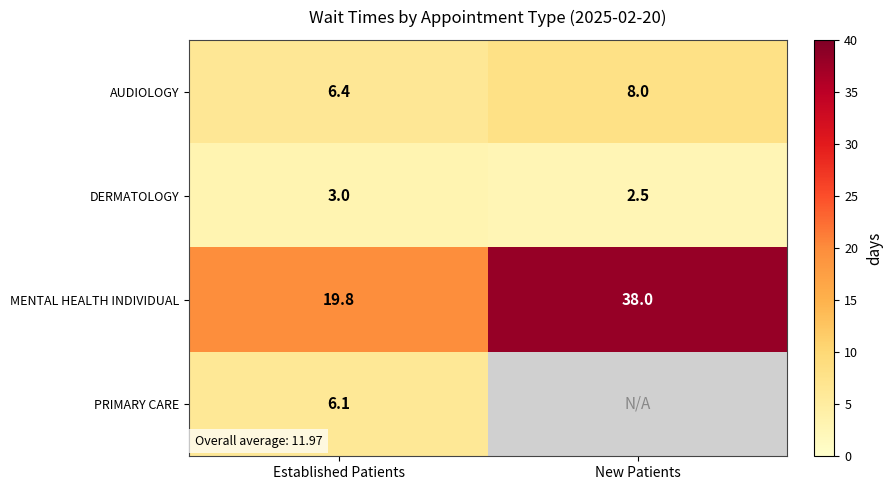

The DERMATOLOGY series shows 1.0 at New Patients. True or false?

False